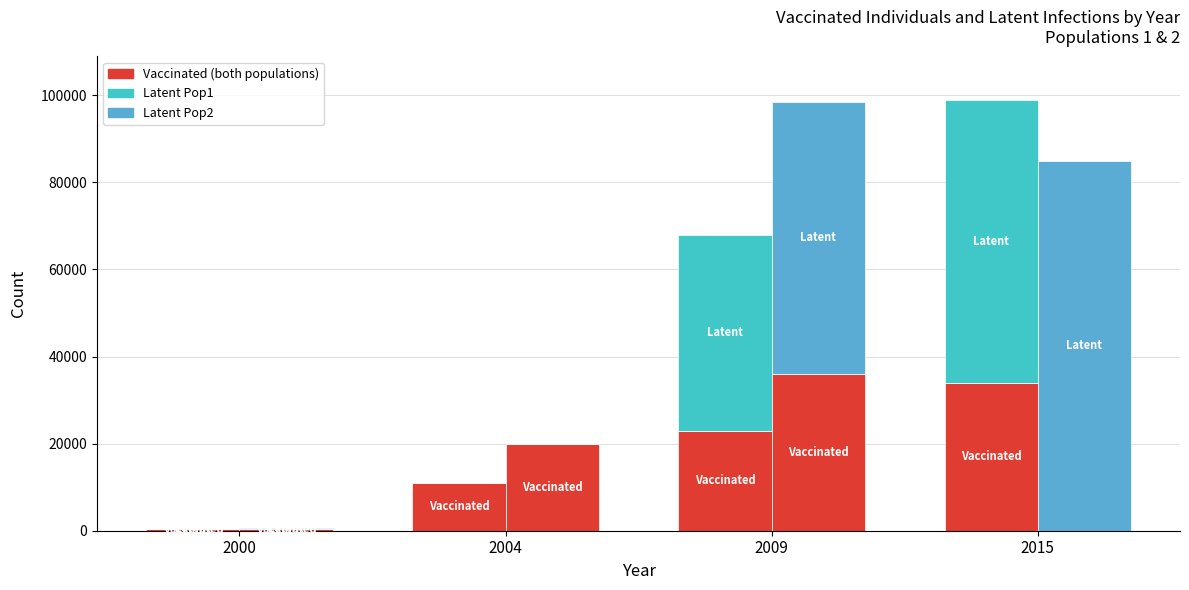

True or false: Latent Pop1 has a value of 75100 at 2009.

False